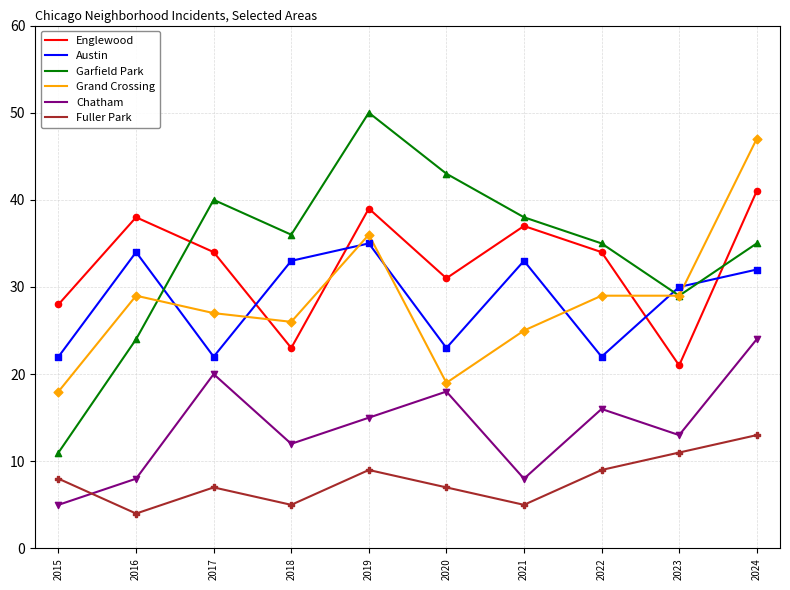

At which category is the sum across all series the highest?

2024